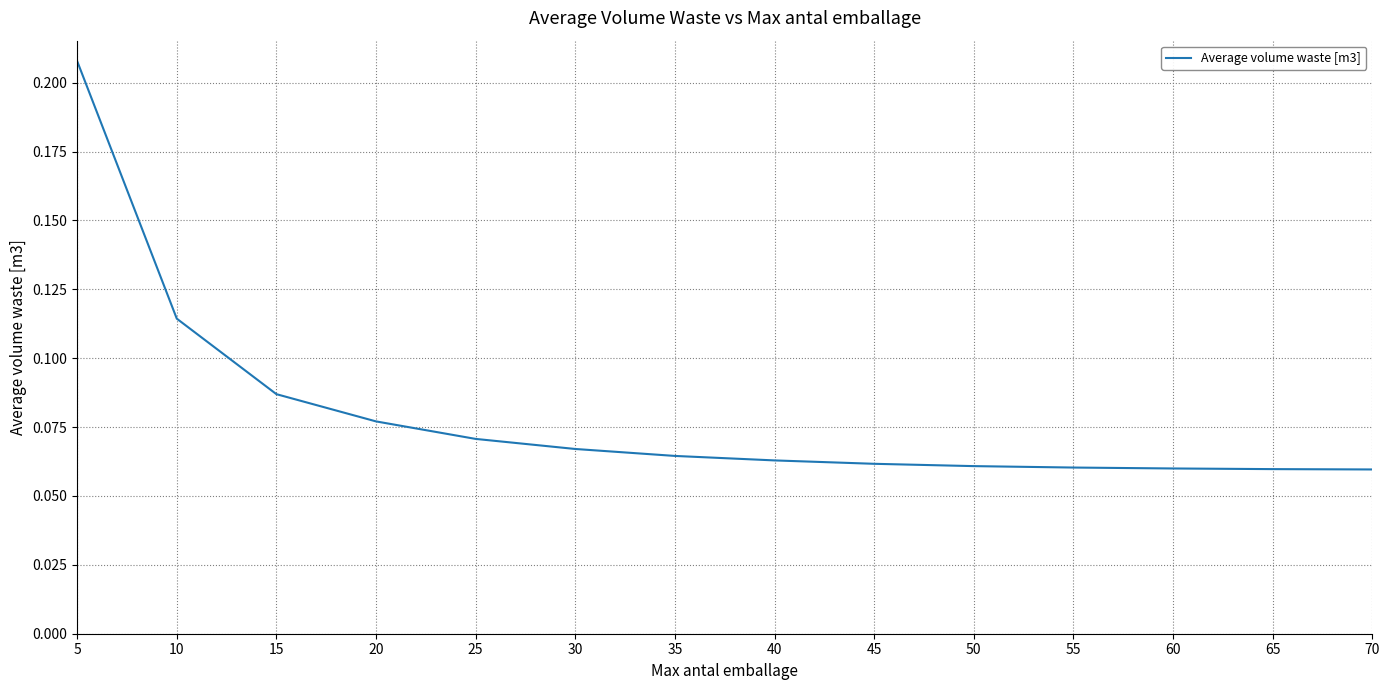

Which has a higher value, 65 or 30?

30